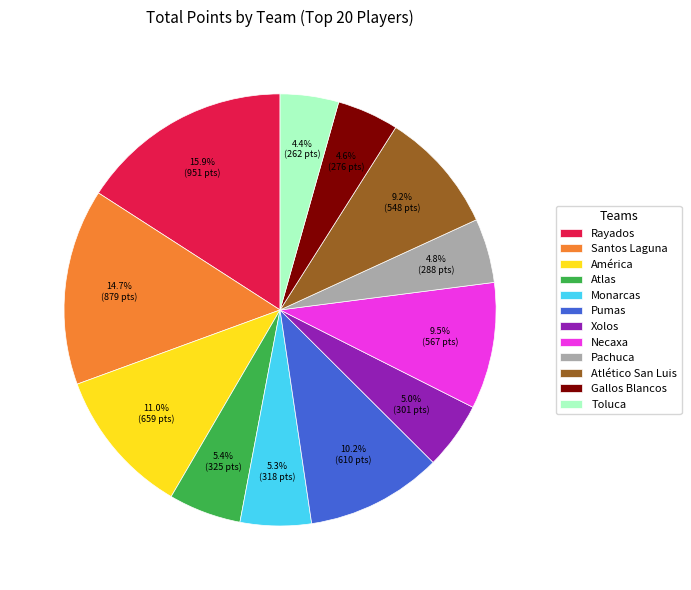

Combined, do Pumas and Monarcas account for over 50%?

No